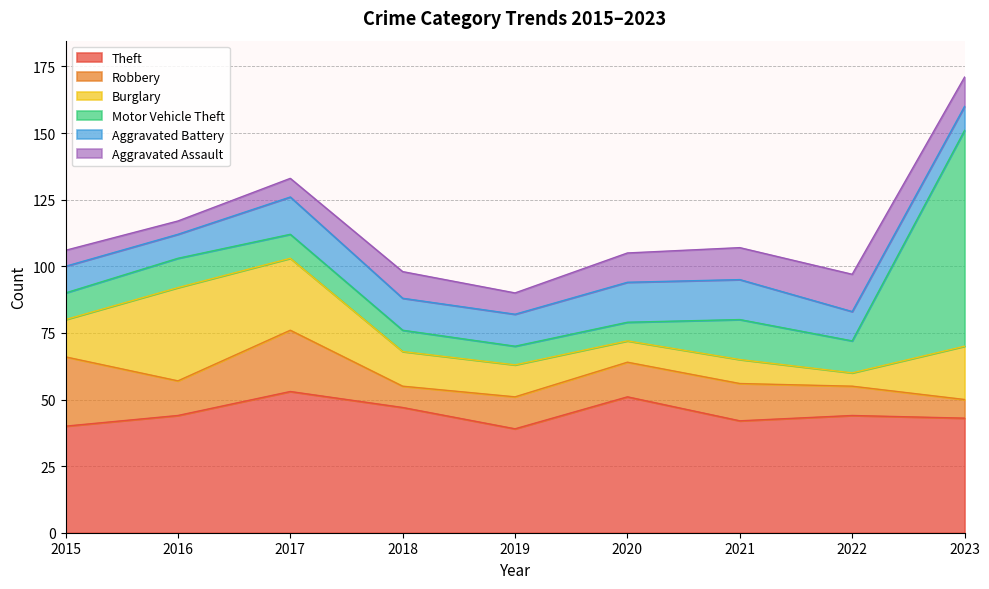

Where is Burglary nearest to the value 20?

2023